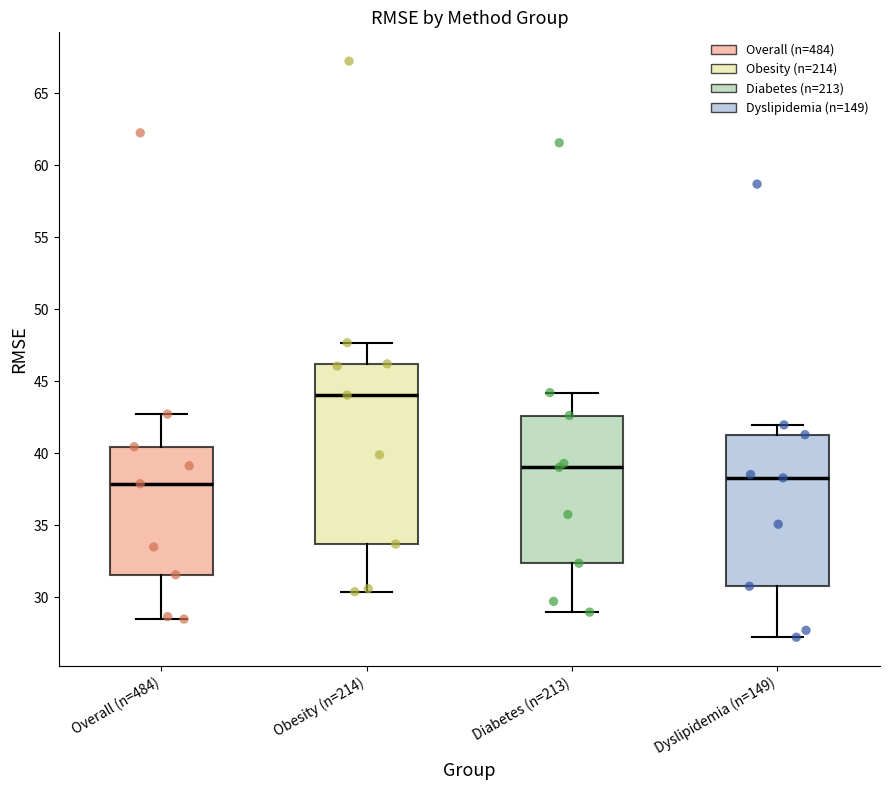

Reading left to right, read every box against the y-axis: the position of its median line, the range the box covers, and the ends of its whiskers. The values are not printed on the chart, so give them approximately, as read against the axis.

Overall (n=484): median 38.0, box 31.5 to 40.5, whiskers 28.5 to 42.5
Obesity (n=214): median 44.0, box 33.5 to 46.0, whiskers 30.5 to 47.5
Diabetes (n=213): median 39.0, box 32.5 to 42.5, whiskers 29.0 to 44.0
Dyslipidemia (n=149): median 38.5, box 31.0 to 41.5, whiskers 27.0 to 42.0